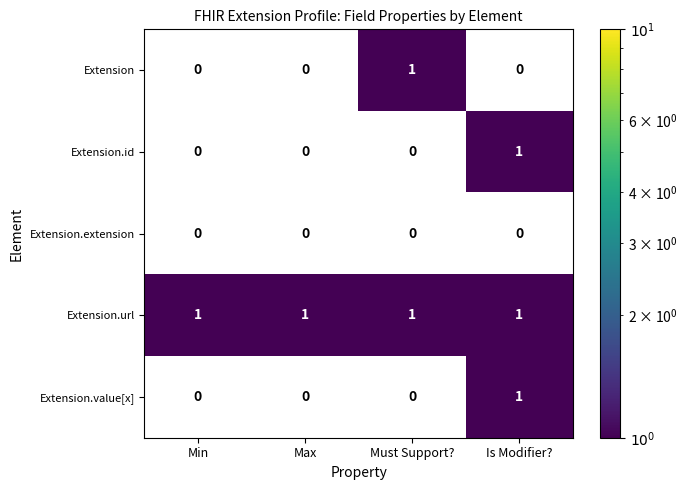

Which has a higher value, Is Modifier? or Max?

Max